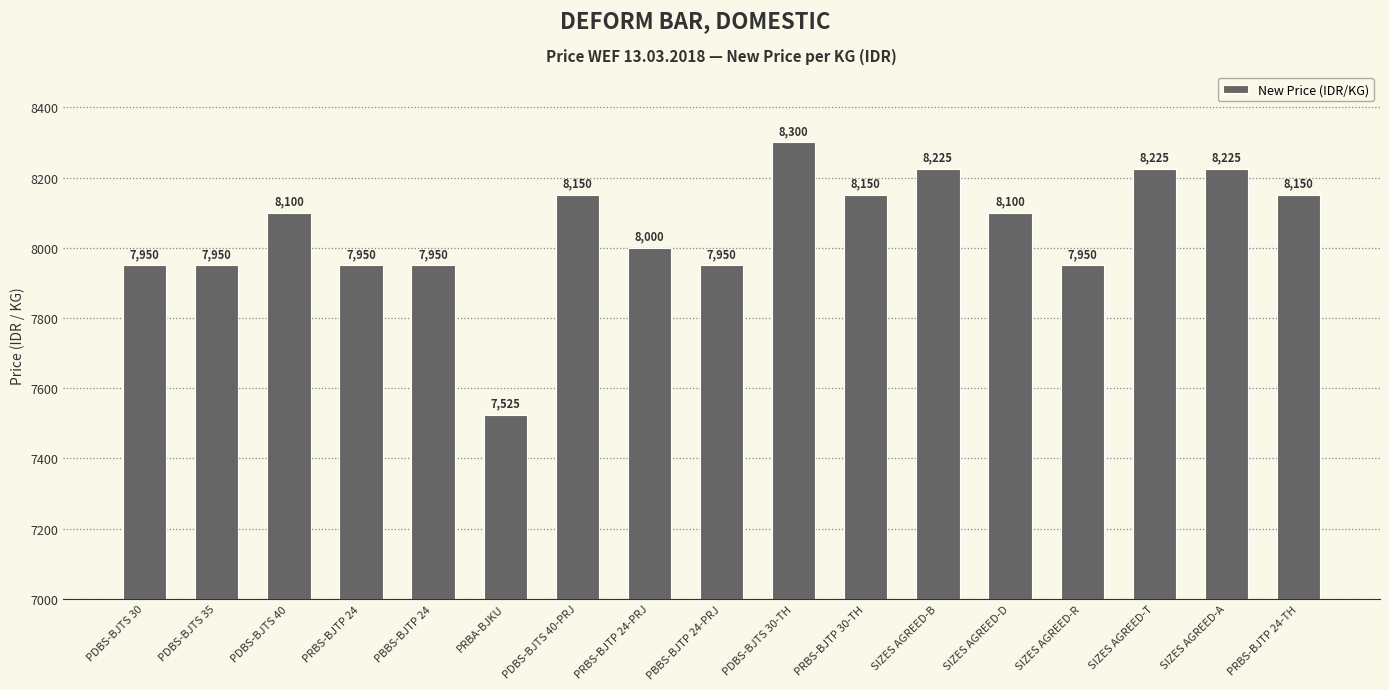

Reading left to right, list all the values displayed in this chart.

7950	7950	8100	7950	7950	7525	8150	8000	7950	8300	8150	8225	8100	7950	8225	8225	8150